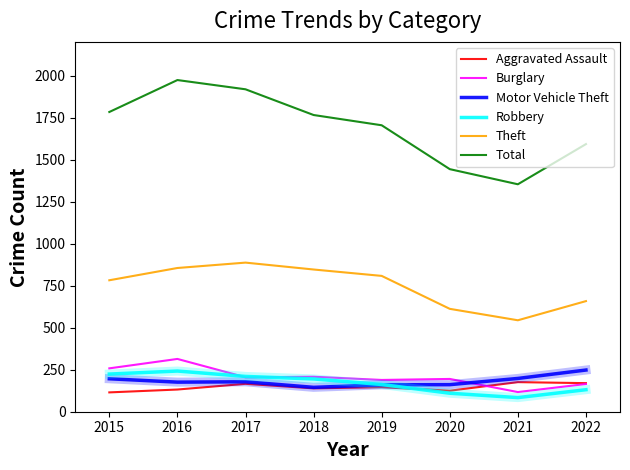

What is the sum of all Aggravated Assault values?

1169